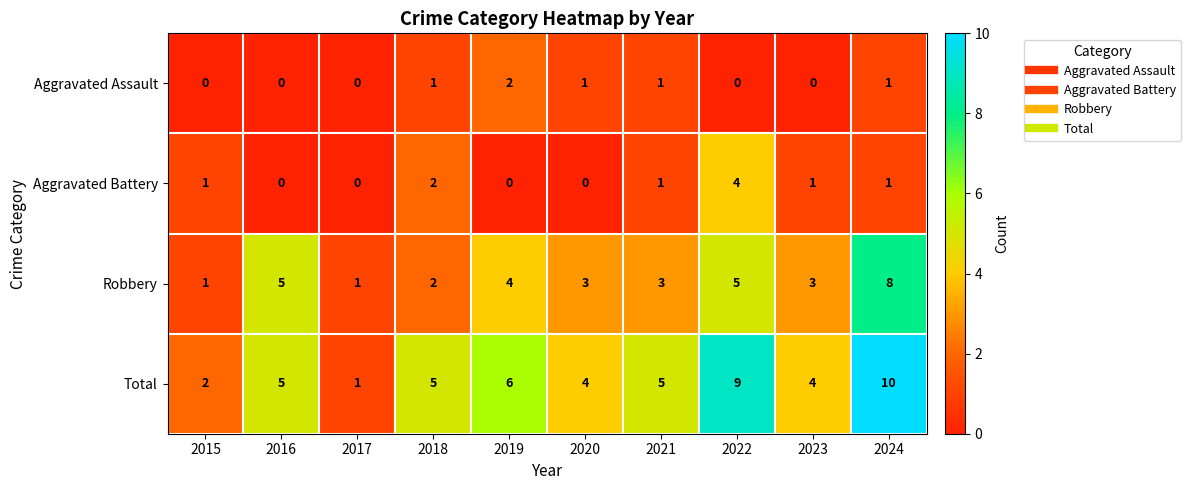

What is the sum of the Robbery values at 2015 and 2023?

4